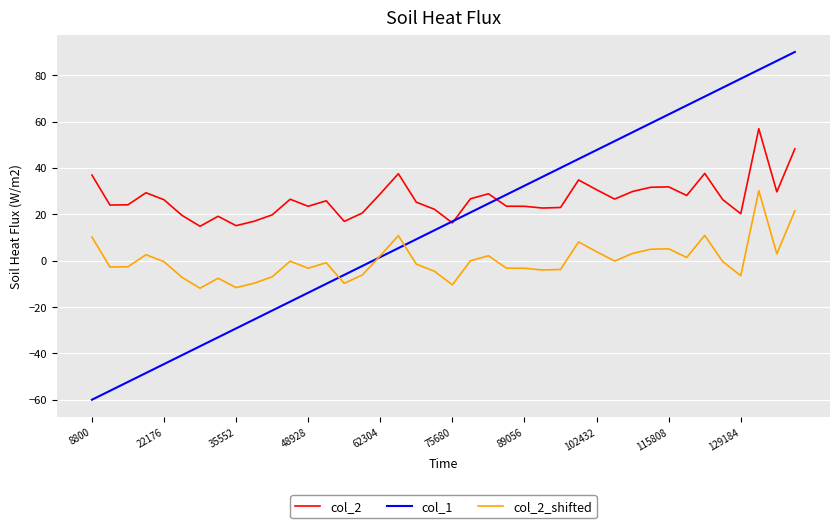

What is the minimum value shown in the chart?

-60.0